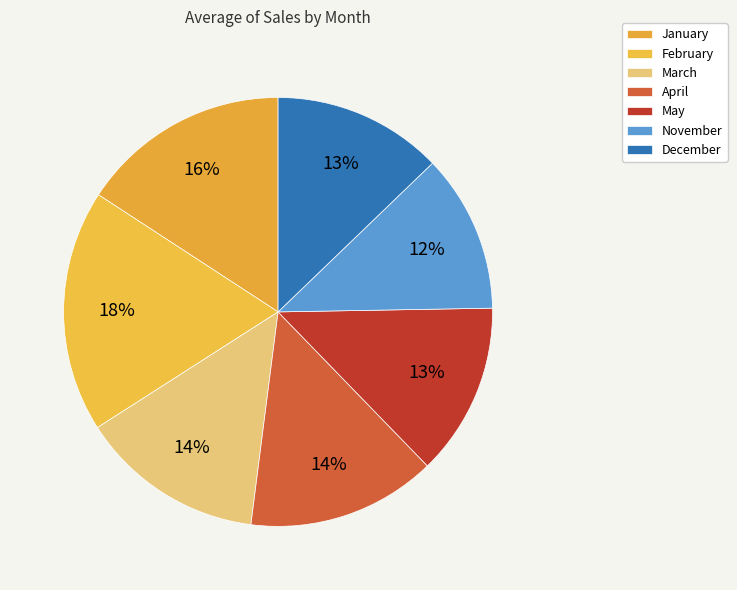

How much of the chart is everything except April?

85.7%